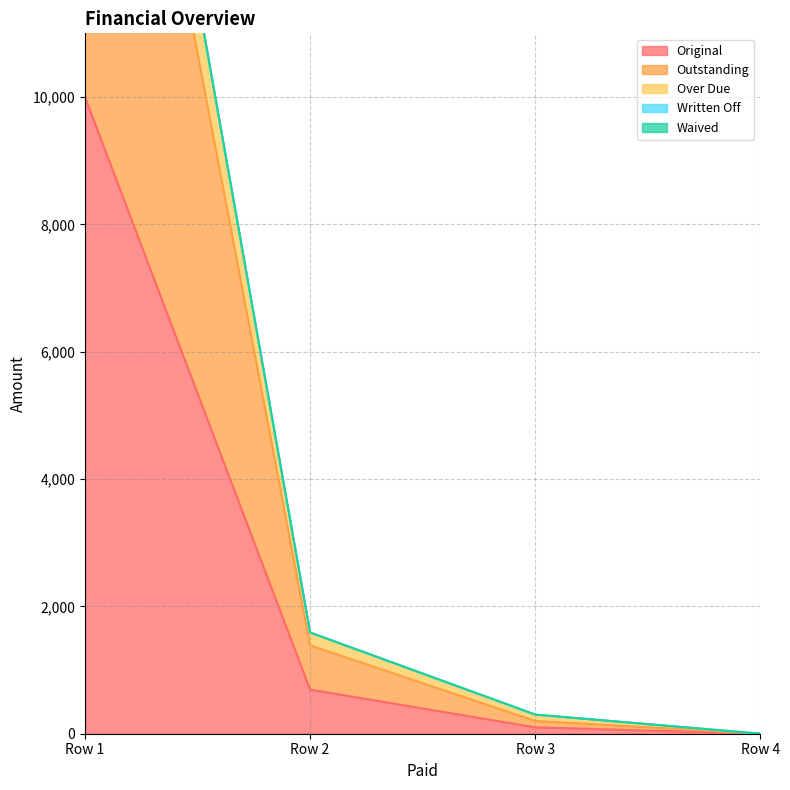

What is the difference between the second highest and minimum values in the Outstanding series?

1387.2